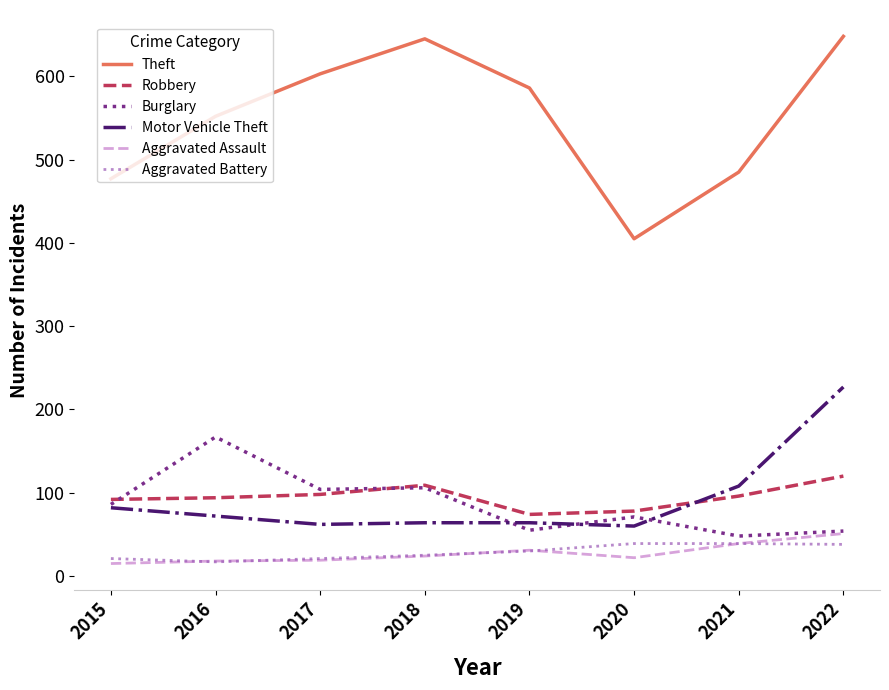

The Aggravated Assault series shows 39 at 2021. True or false?

True